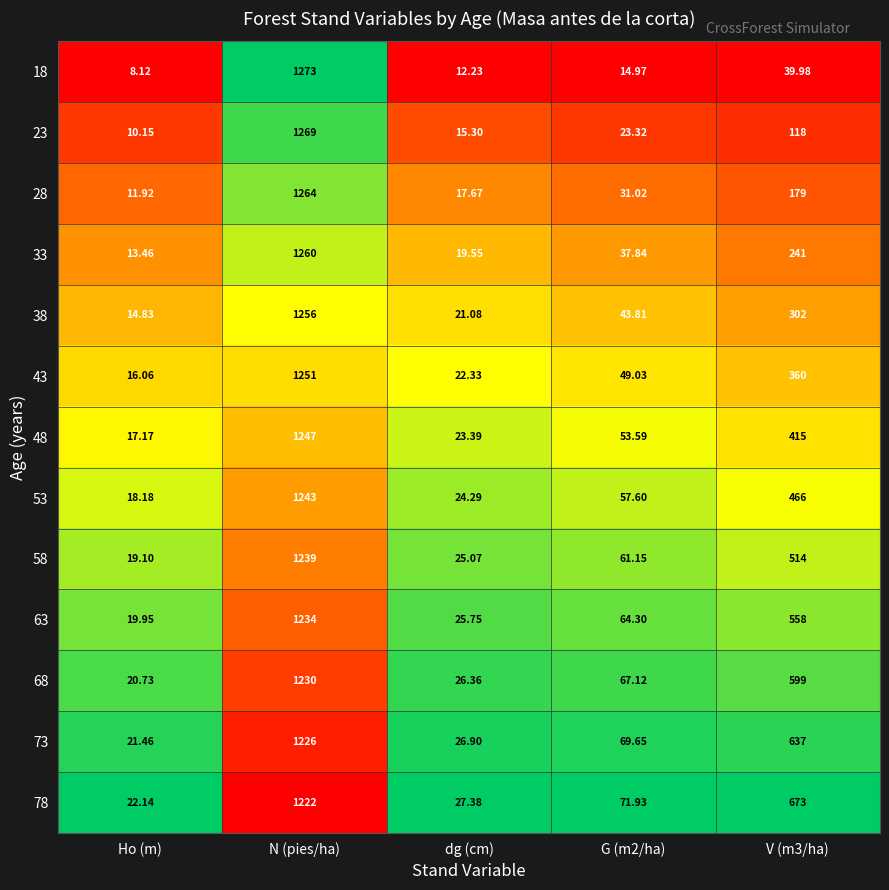

How many data points does each series have?

5